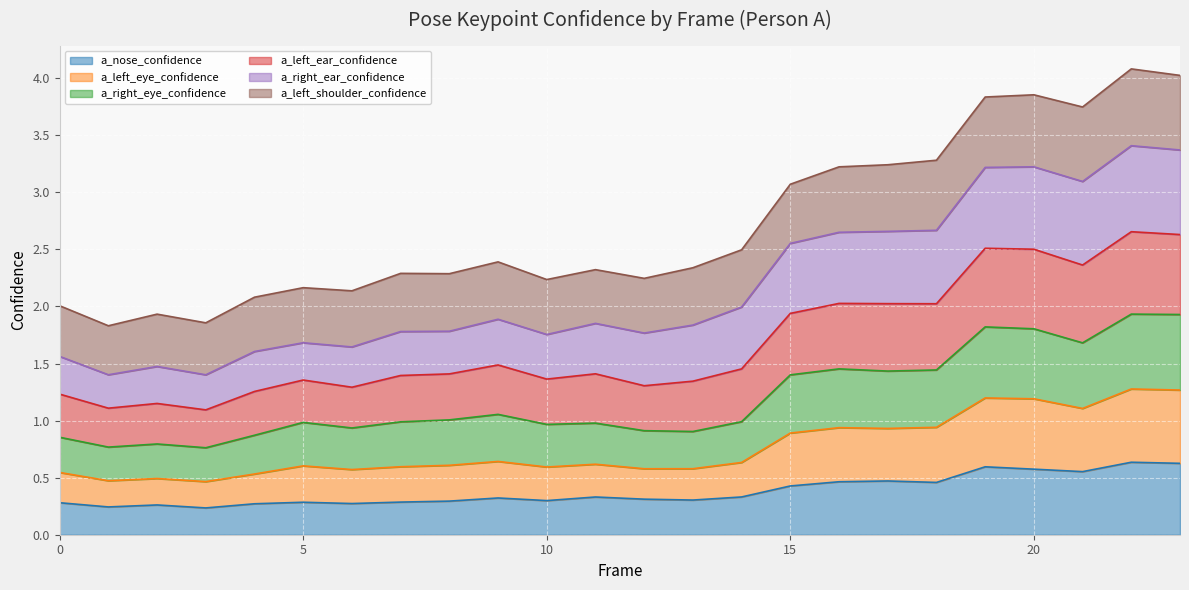

What are all the series names shown in the legend?

a_nose_confidence, a_left_eye_confidence, a_right_eye_confidence, a_left_ear_confidence, a_right_ear_confidence, a_left_shoulder_confidence